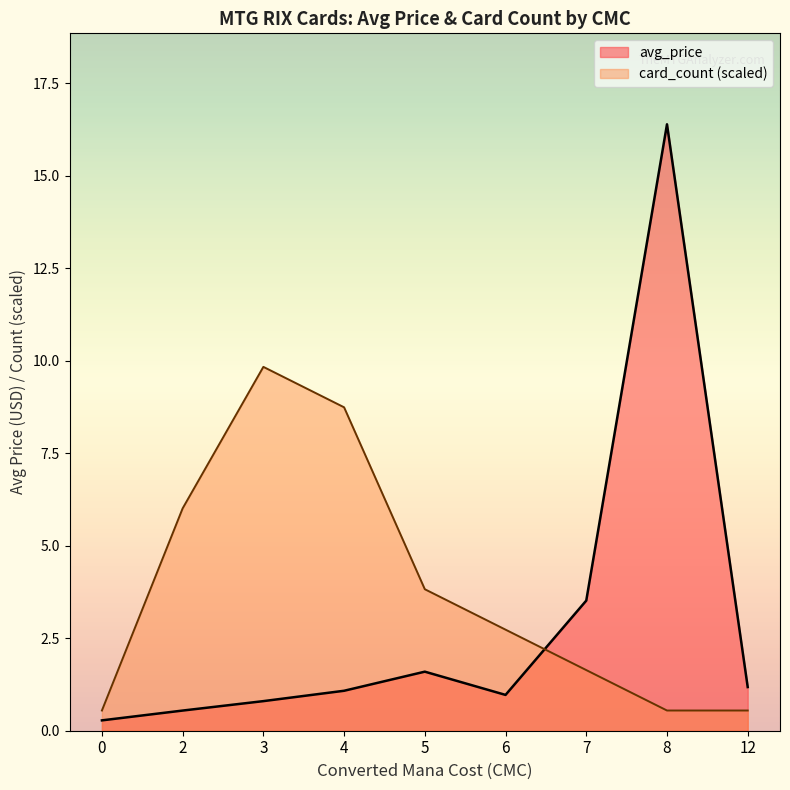

Which series has the largest range (max minus min)?

avg_price